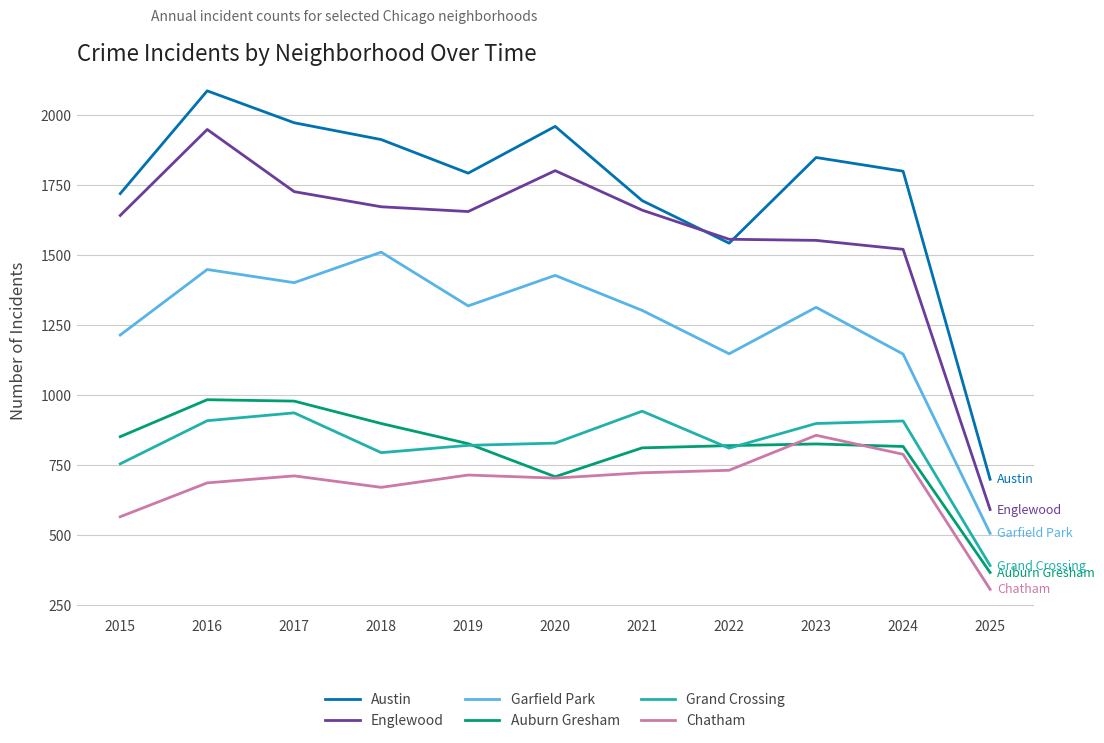

At which category is the sum across all series the highest?

2016